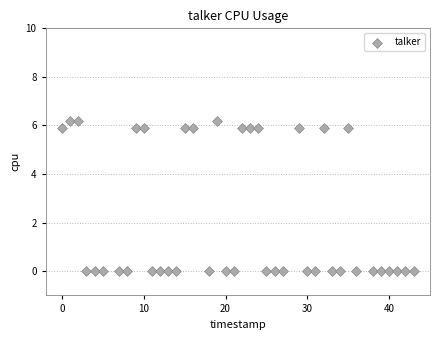

What is the range of Y values (max minus min)?

6.2